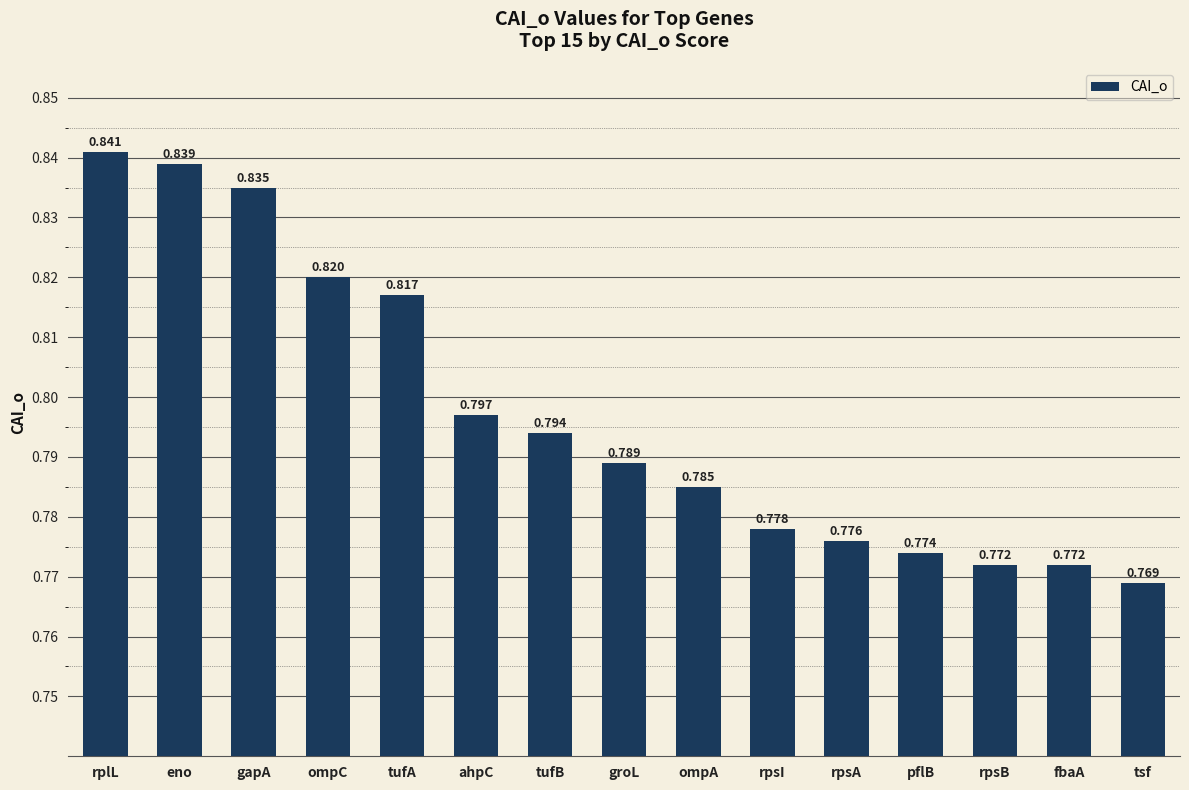

Which category has the highest value across all series?

rplL